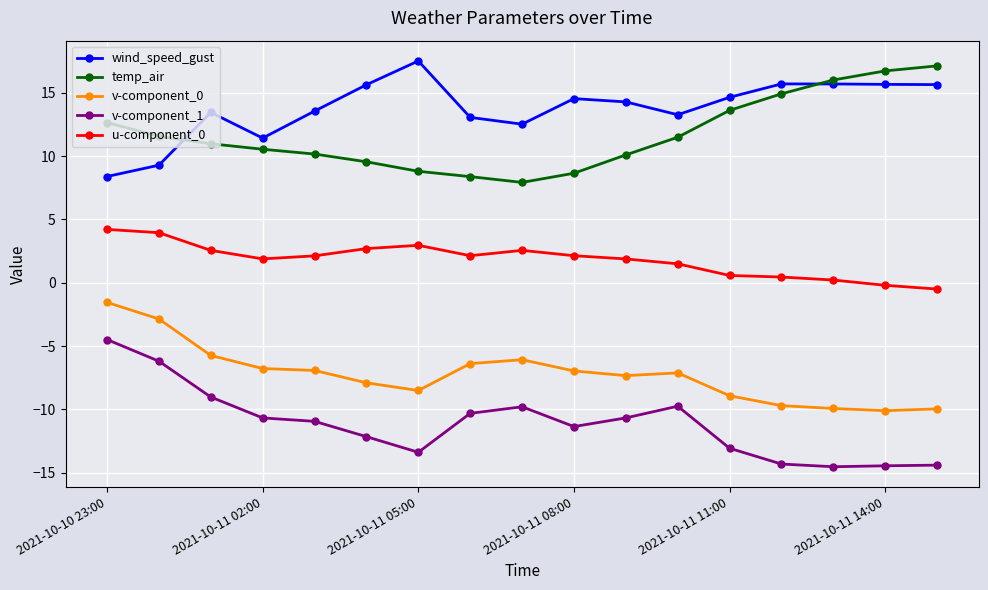

Rank the series by their maximum value, from highest to lowest.

wind_speed_gust, temp_air, u-component_0, v-component_0, v-component_1